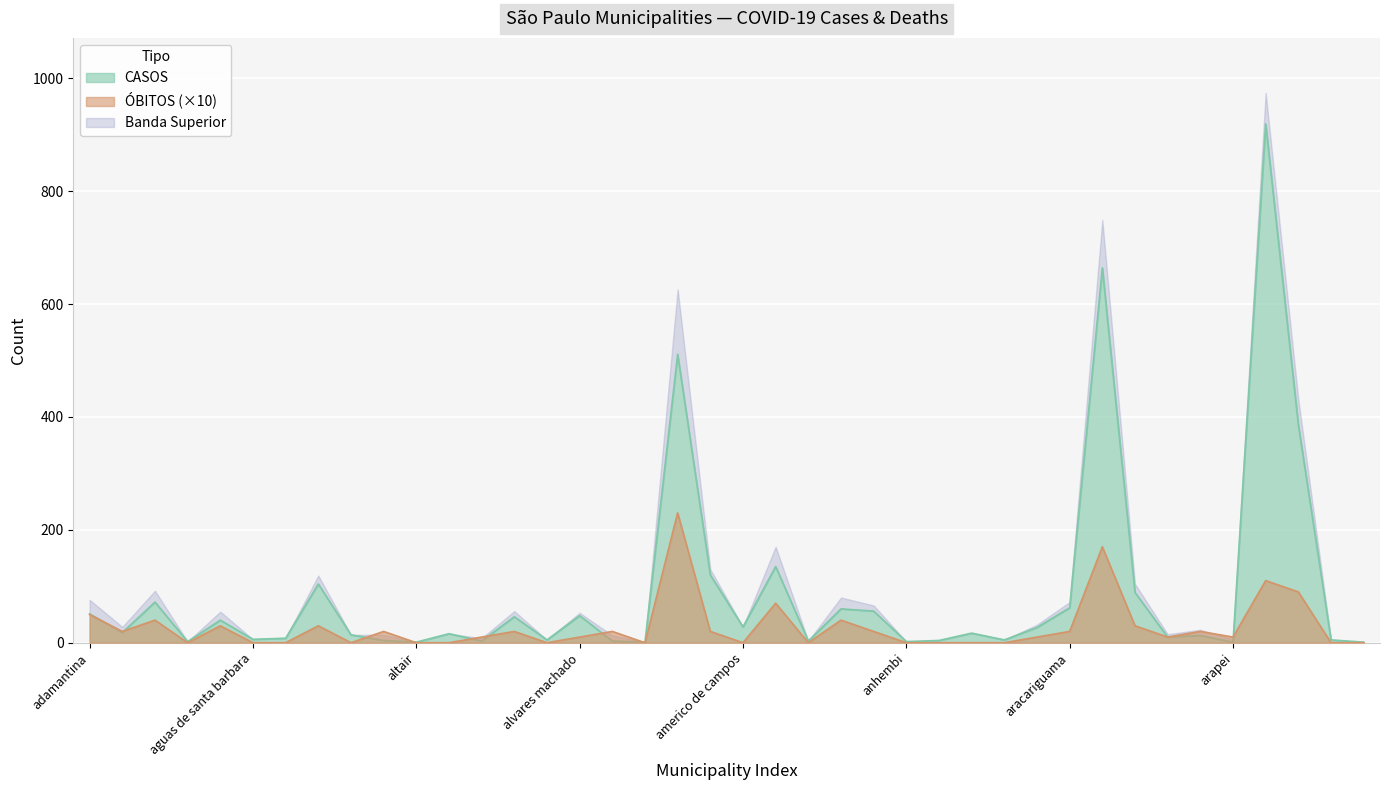

The value of OBITOS at analandia is 117. True or false?

False